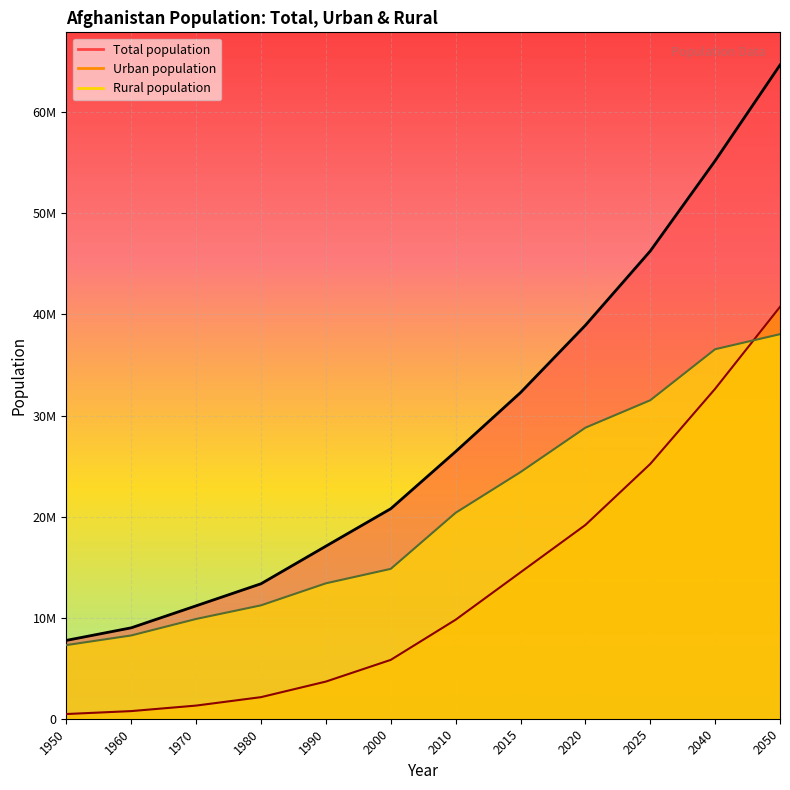

True or false: Total population line and Rural population line intersect in this chart.

False